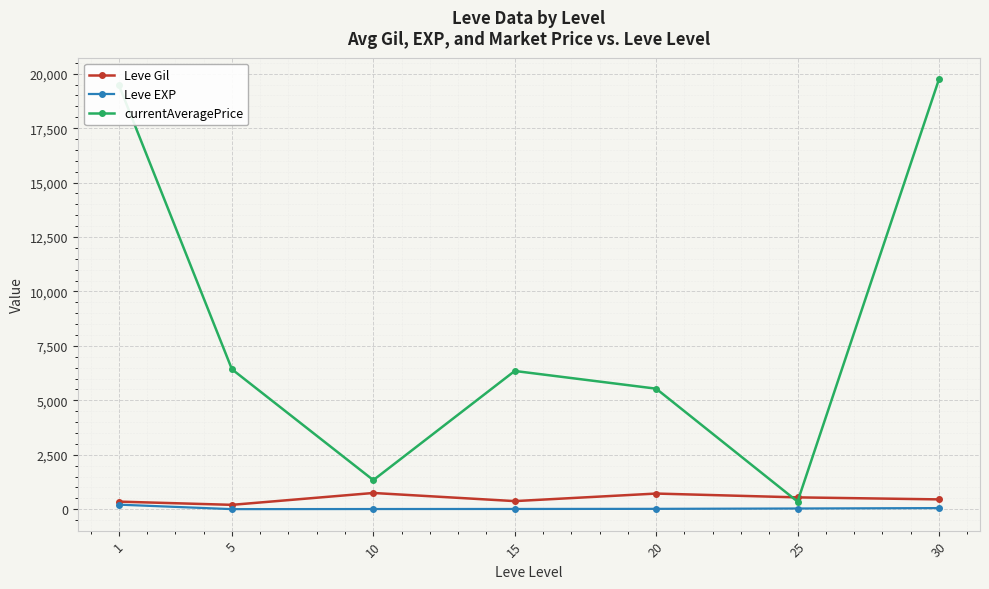

What is the difference between the highest and lowest values at 10?

1327.8